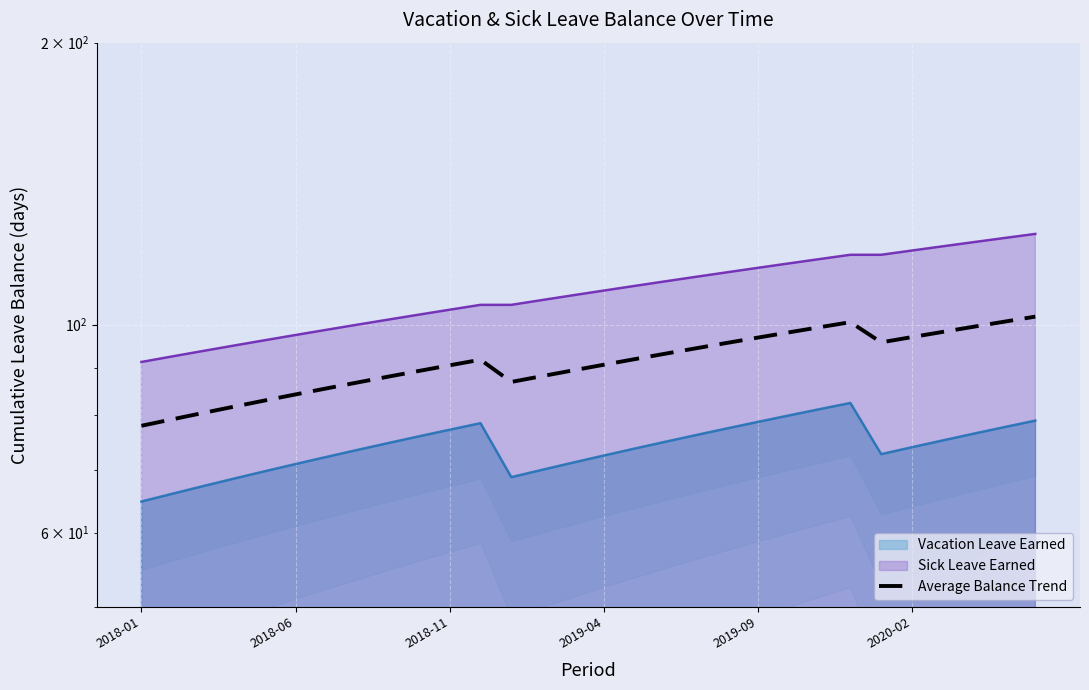

How many data points does each series have?

30